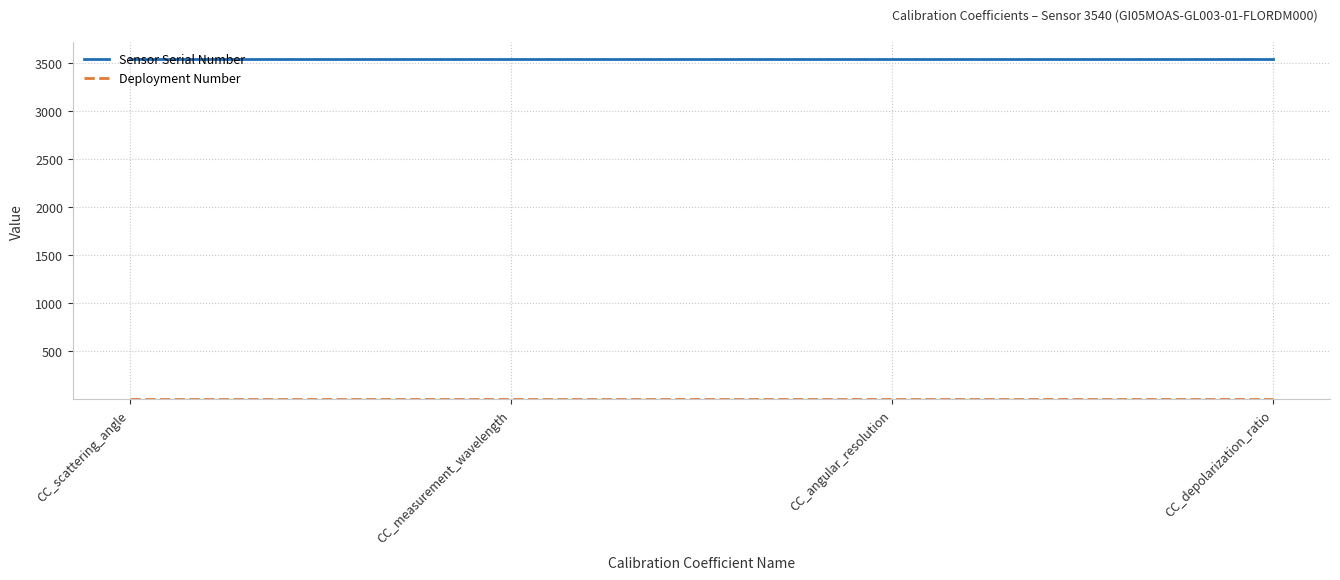

True or false: Sensor Serial Number has a value of 1725 at CC_angular_resolution.

False